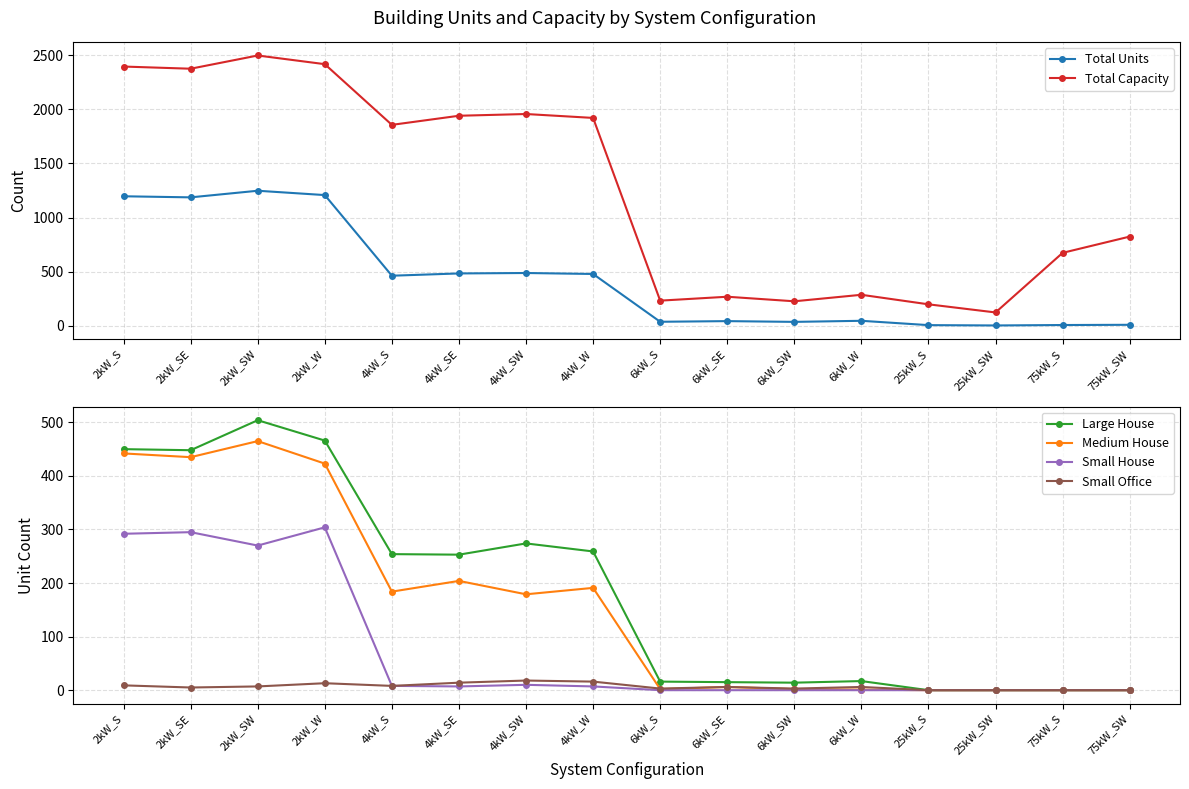

What is the total value across all series at 6kW_W?

360